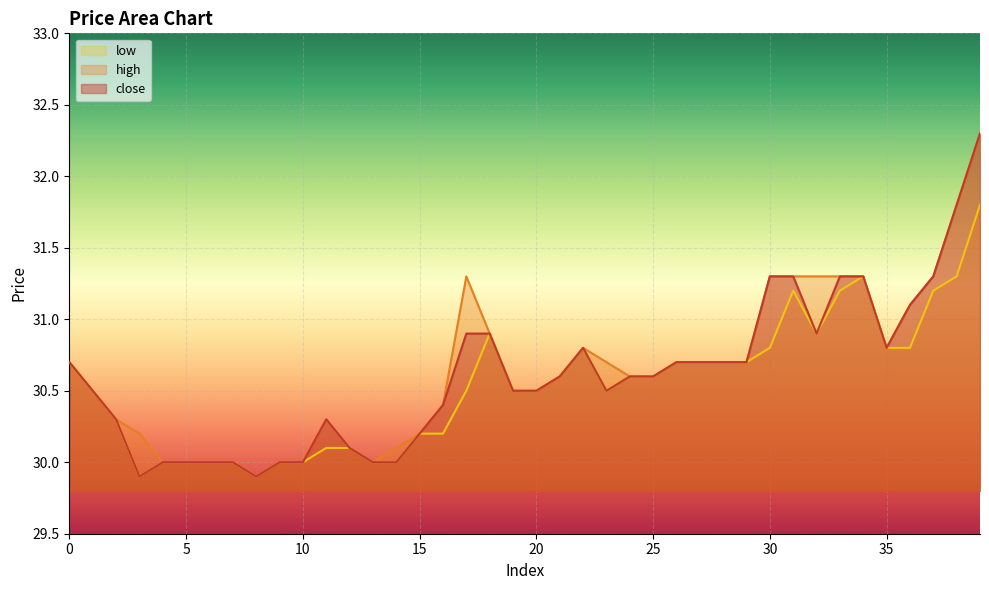

What is the total value across all series at 36?

93.0